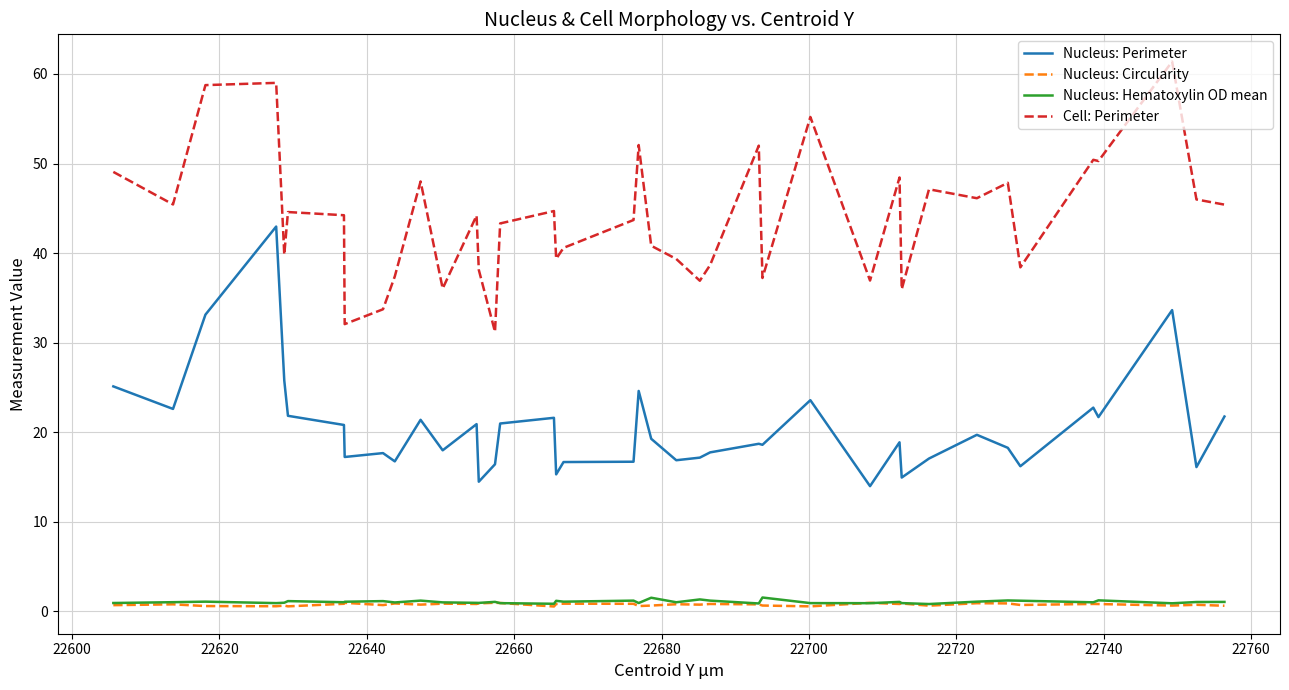

What is the difference between the maximum and second lowest values in the Nucleus: Circularity series?

0.4